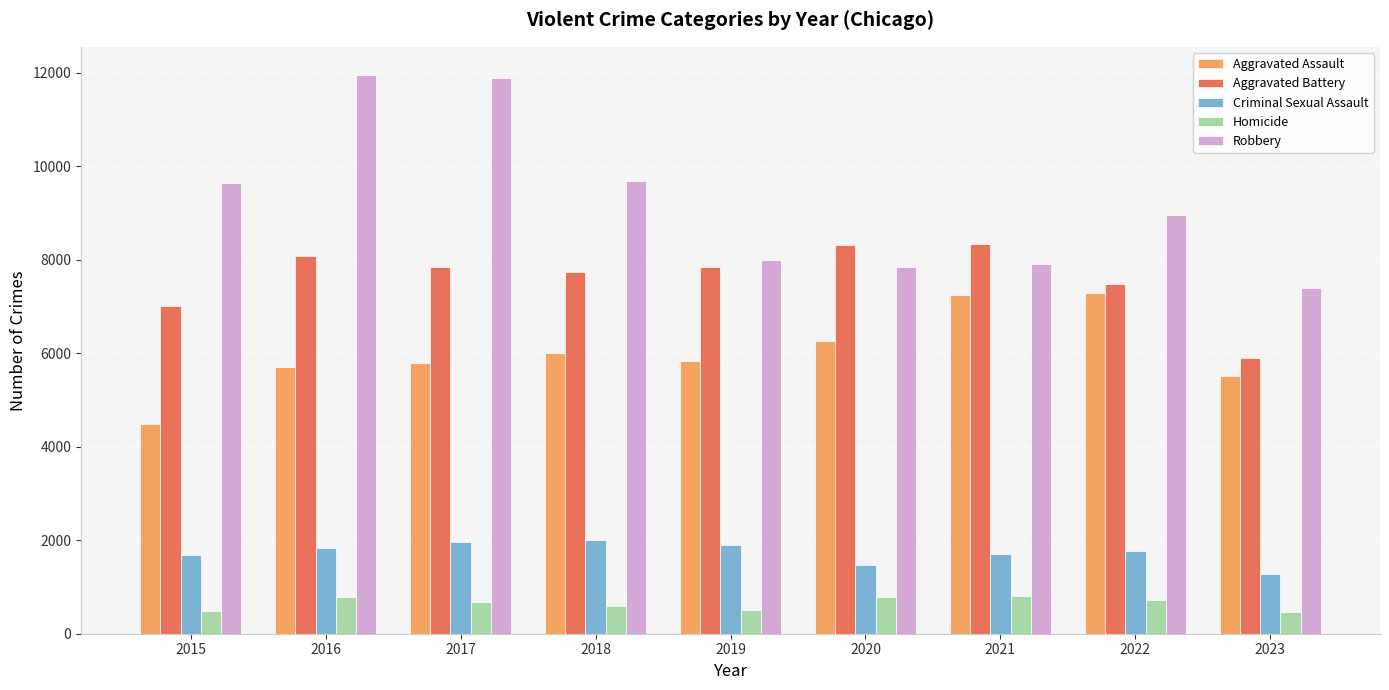

Rank the series at 2017 from lowest to highest value.

Homicide, Criminal Sexual Assault, Aggravated Assault, Aggravated Battery, Robbery